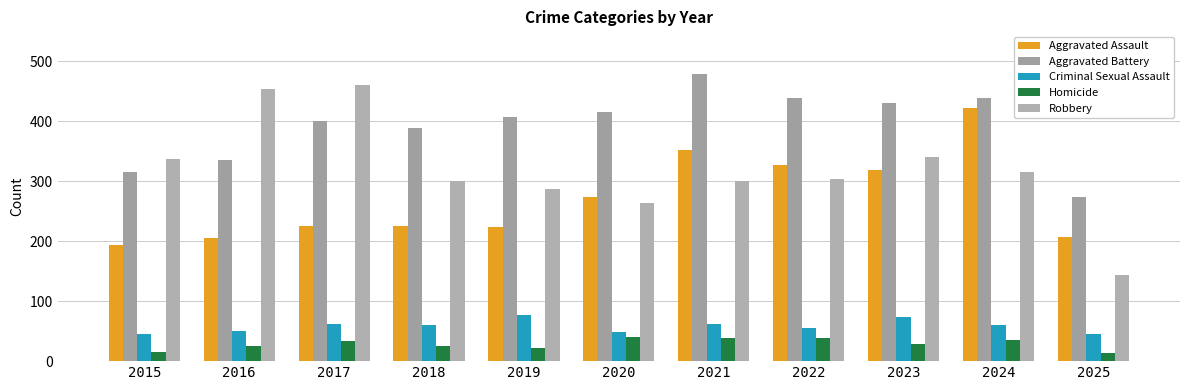

How many data points does each series have?

11